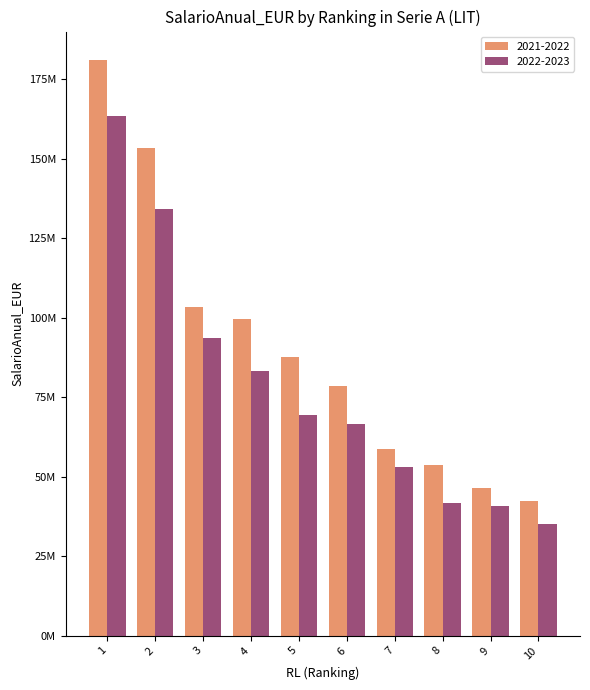

At how many categories does at least one series exceed 75487488?

6